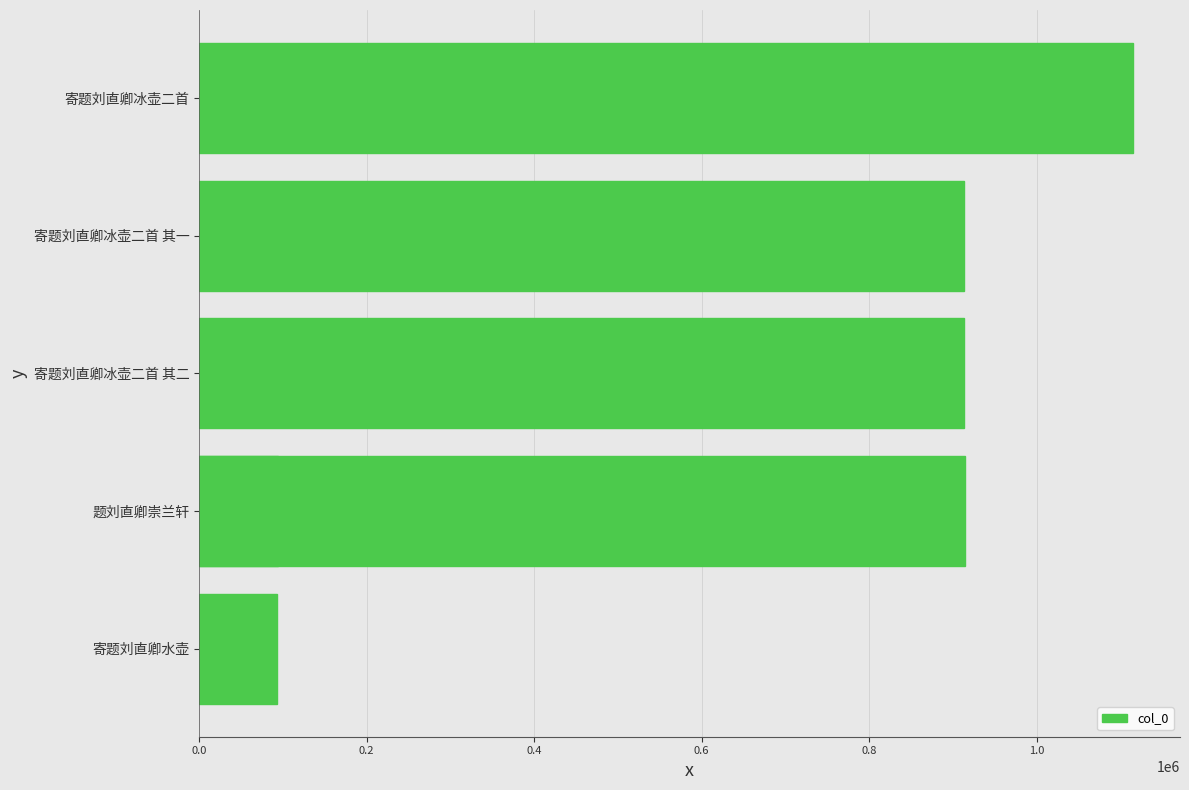

What is the smallest value displayed?

92978